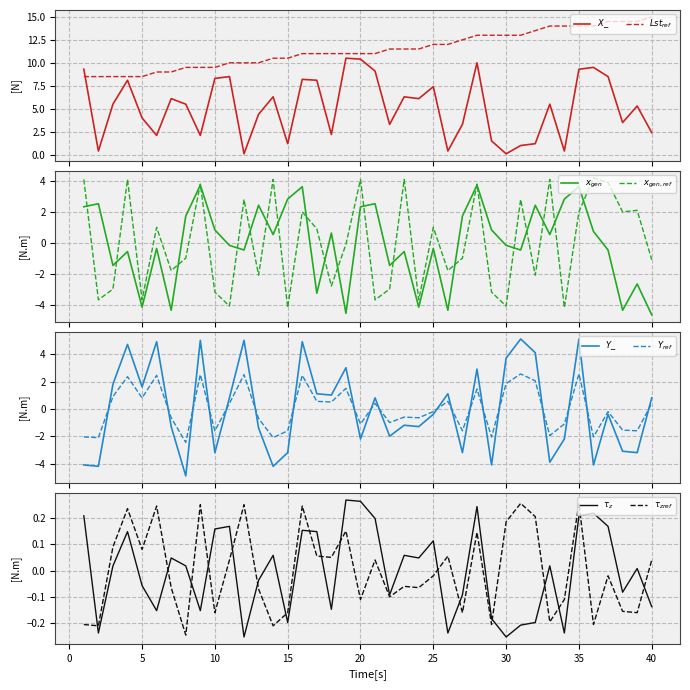

What is the minimum value shown in the chart?

-4.9